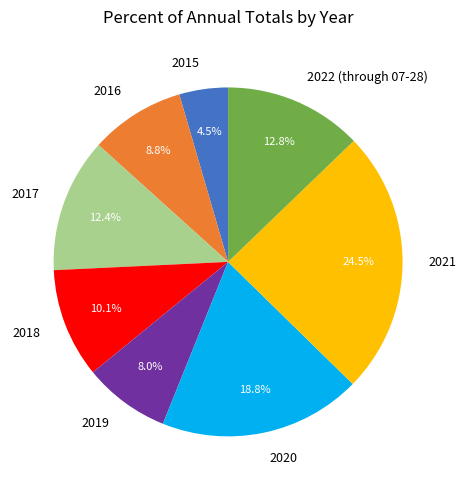

Between 2018 and 2019, which is larger?

2018